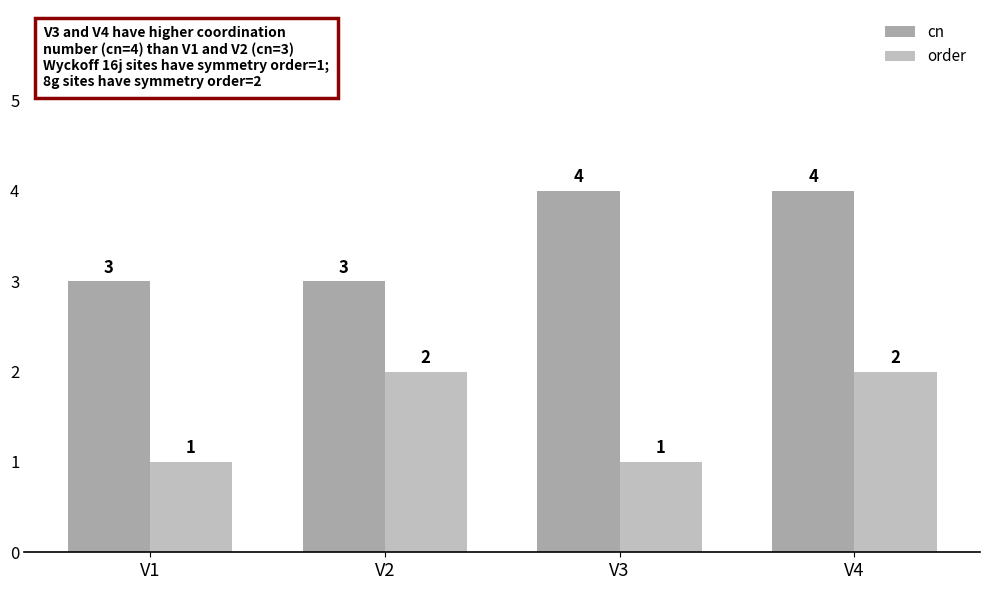

Is the value of cn at V1 greater than the value of order at V1?

Yes